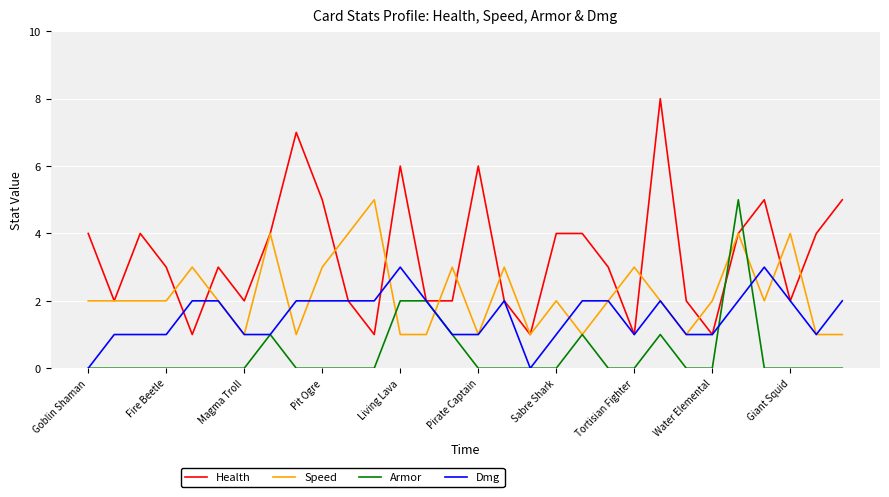

Which series has the largest total across all categories?

Health